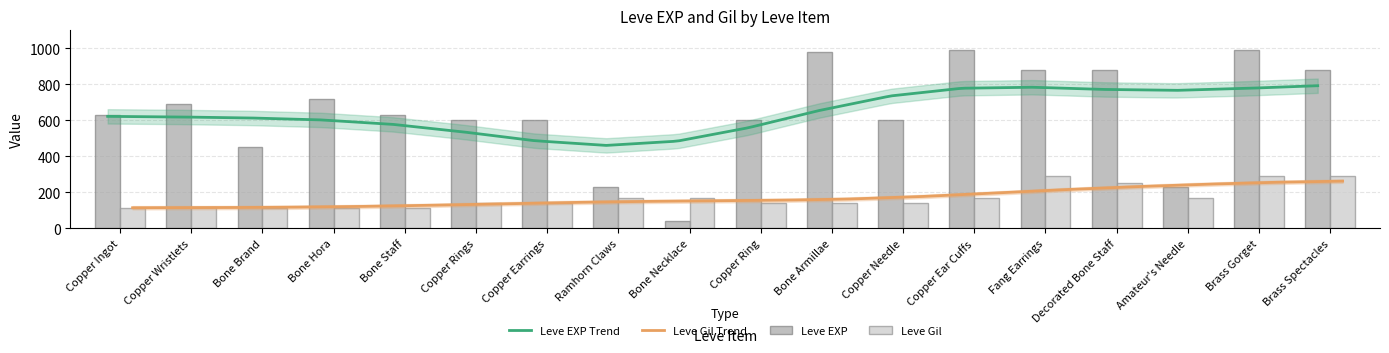

What is the smallest value displayed?

40